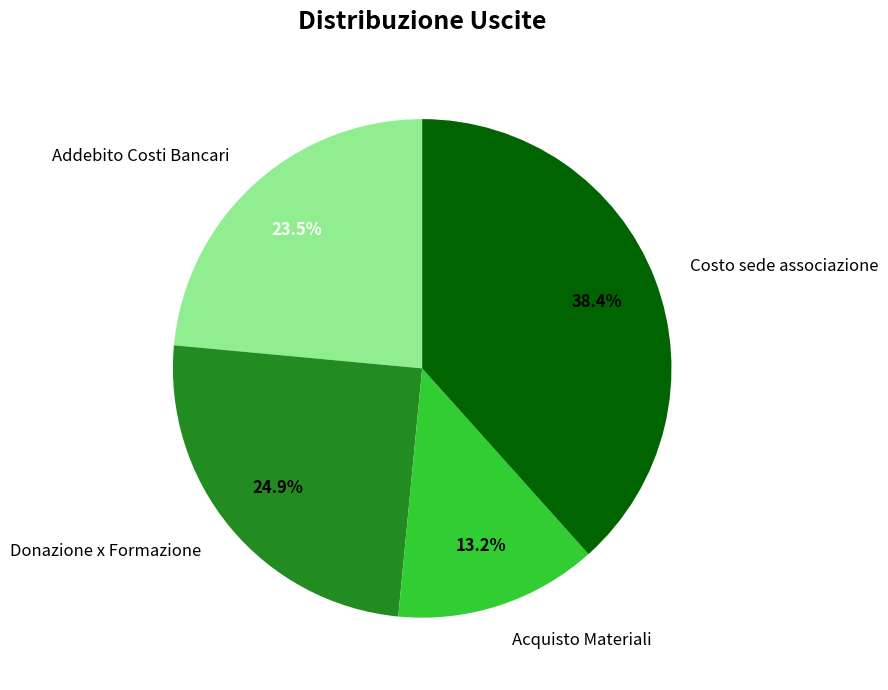

Which slice is the largest?

Costo sede associazione